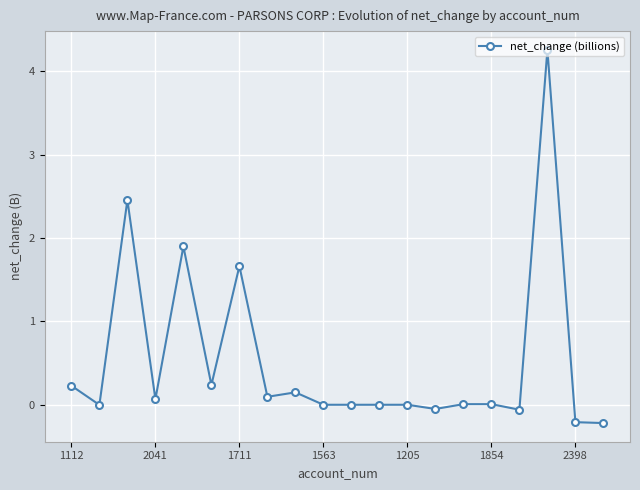

What is the maximum value shown in the chart?

4.3